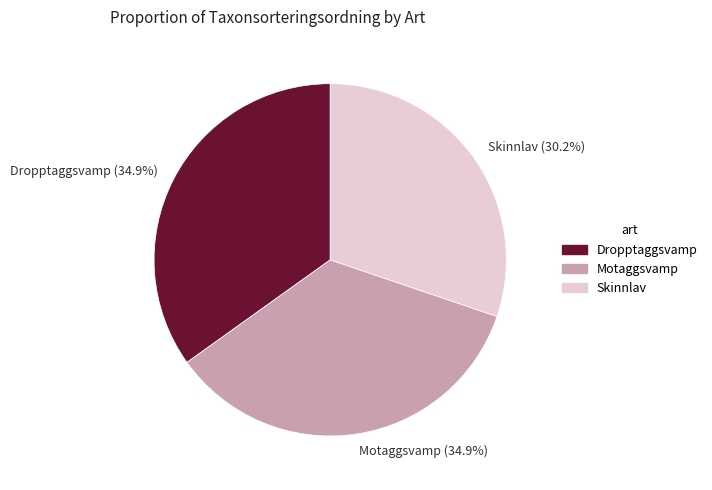

What percentage is the Skinnlav slice, to the nearest percent?

30%